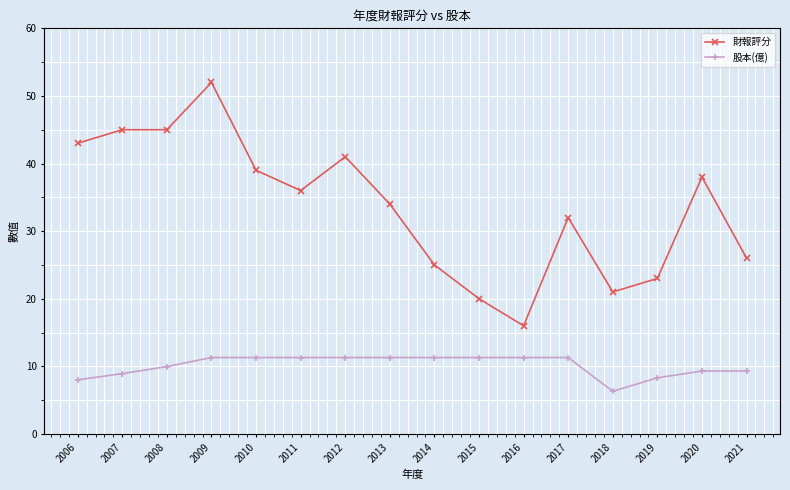

How many data points does each series have?

16